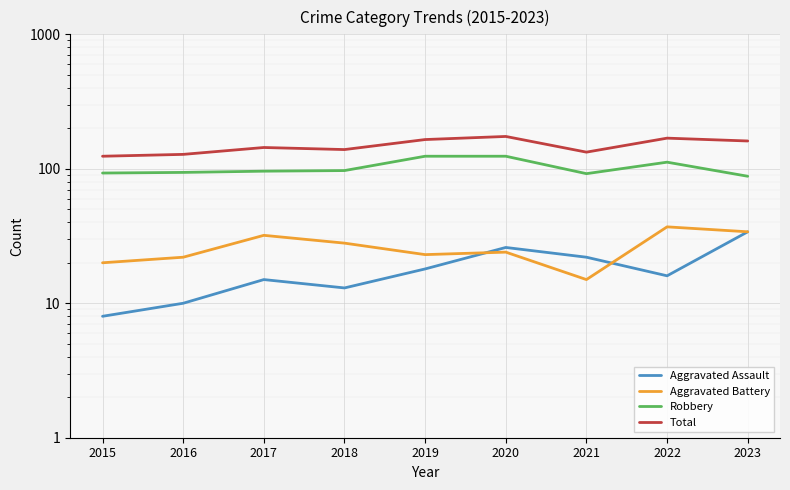

What is the average value of the Total series?

149